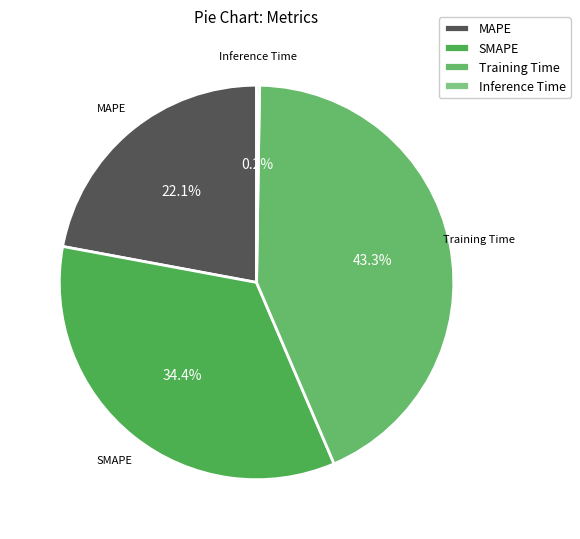

The Training Time slice represents 43% of the pie. True or false?

True